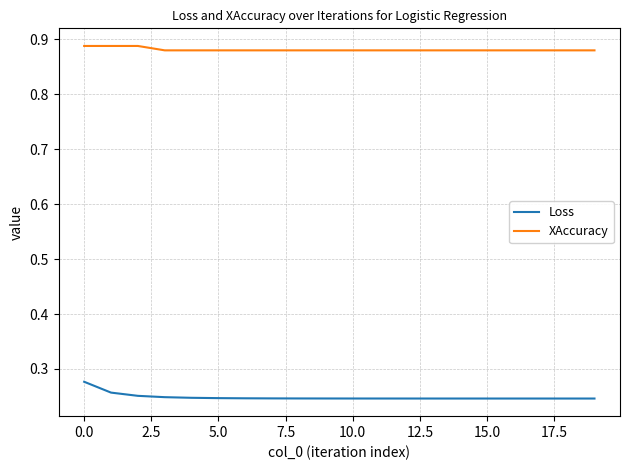

Rank the series by their average value, from highest to lowest.

XAccuracy, Loss